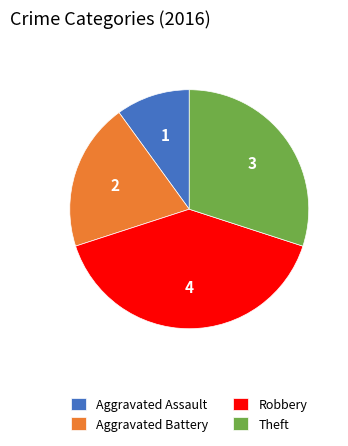

Is there a majority slice in this chart?

No